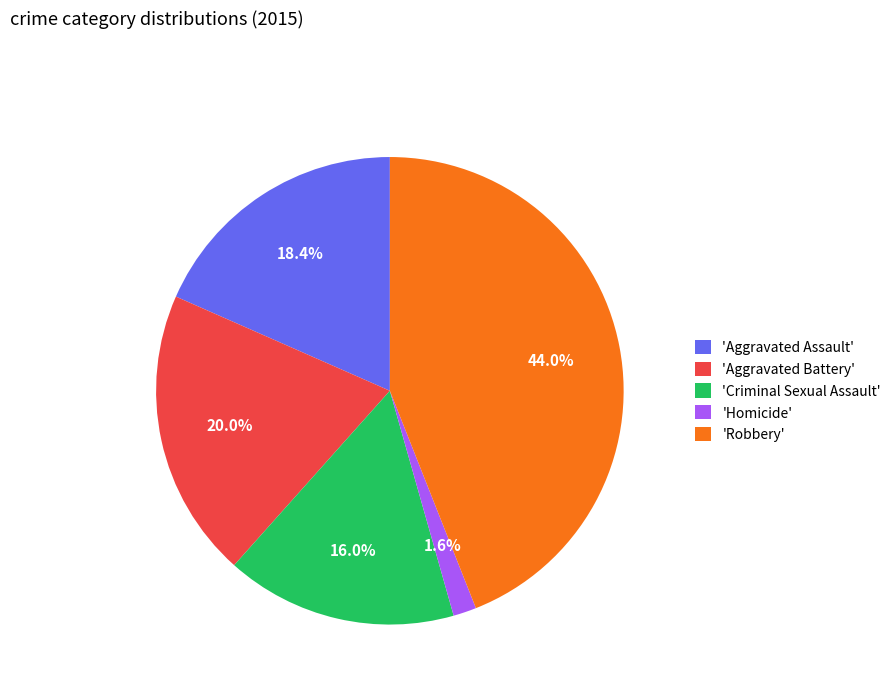

To the nearest percent, what is the average slice percentage?

20%